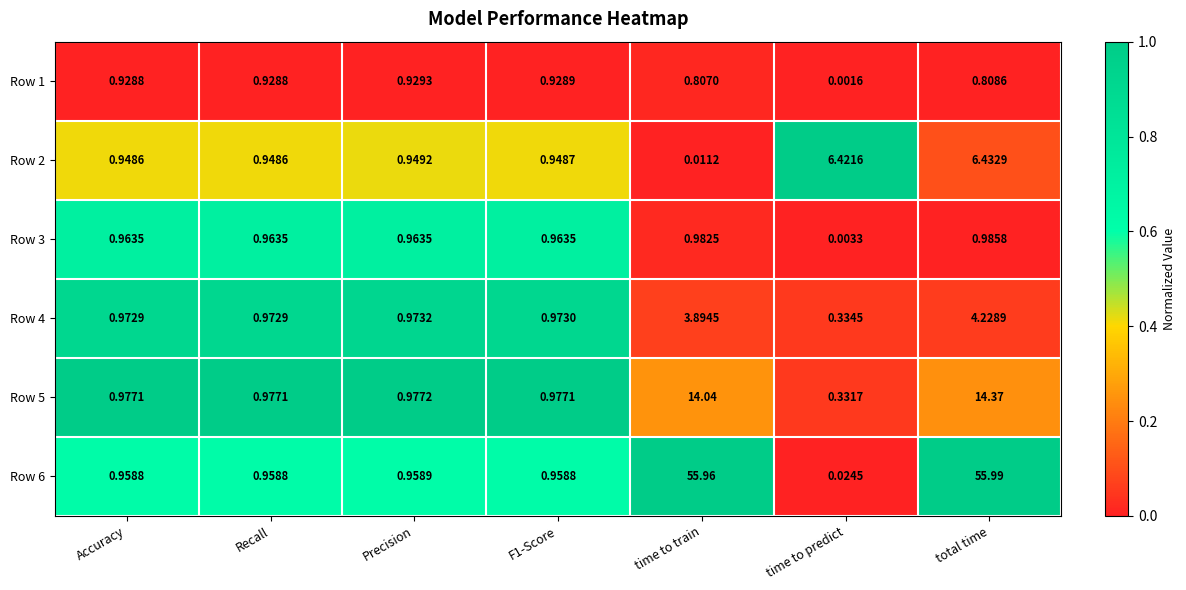

Is the value of Row 2 at Accuracy greater than the value of Row 5 at F1-Score?

No